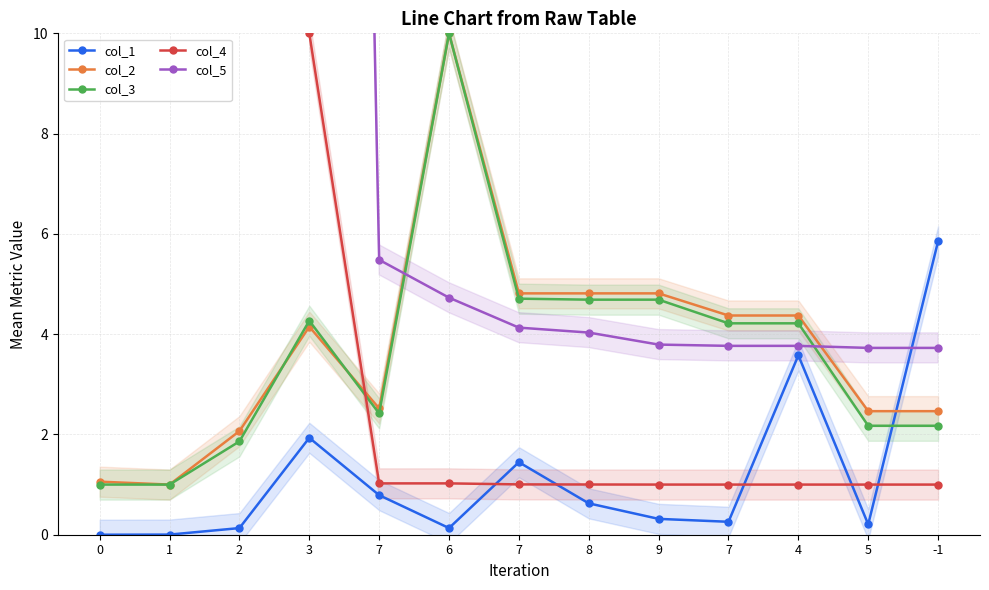

How many data points does each series have?

13